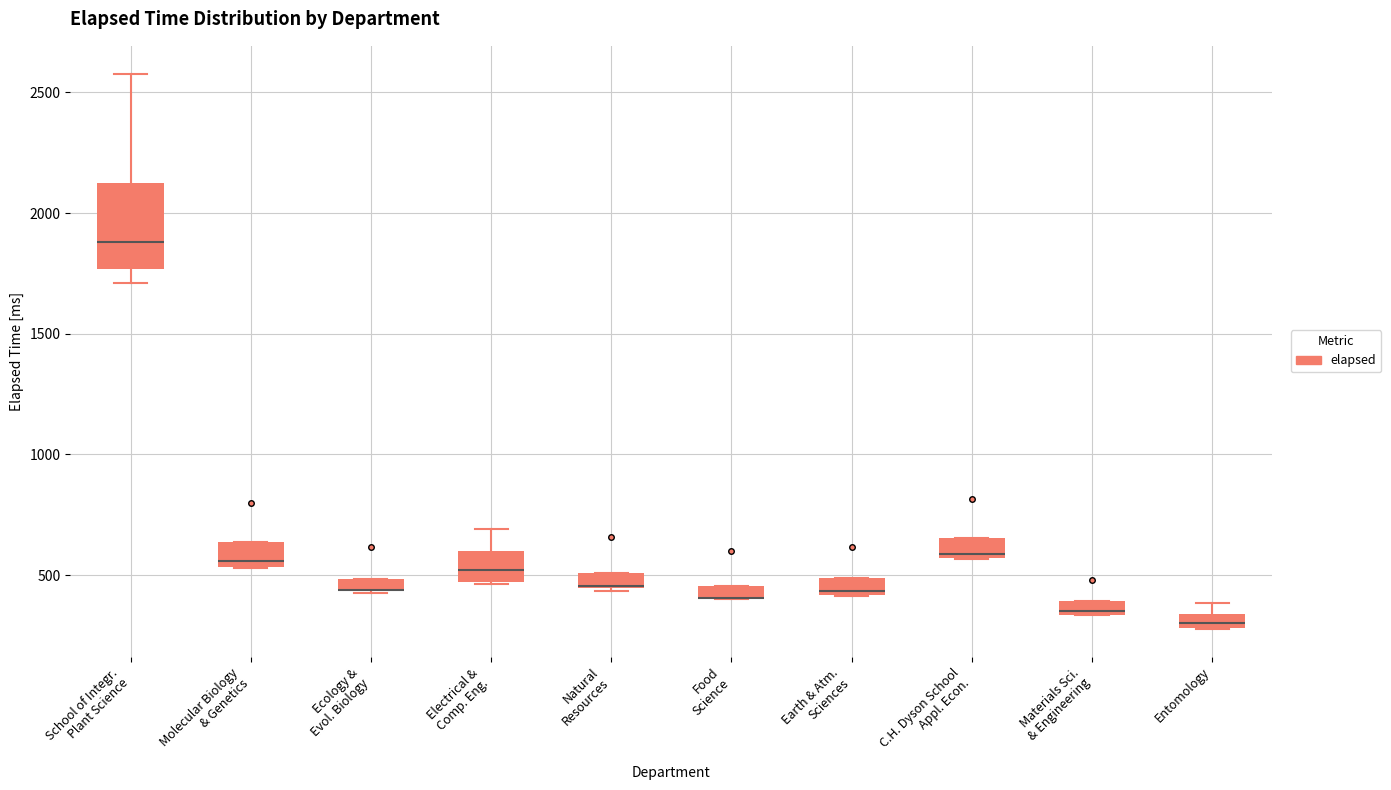

Where is the lower edge of the box for Food Science on the y-axis? The values are not printed on the chart, so give them approximately, as read against the axis.

400